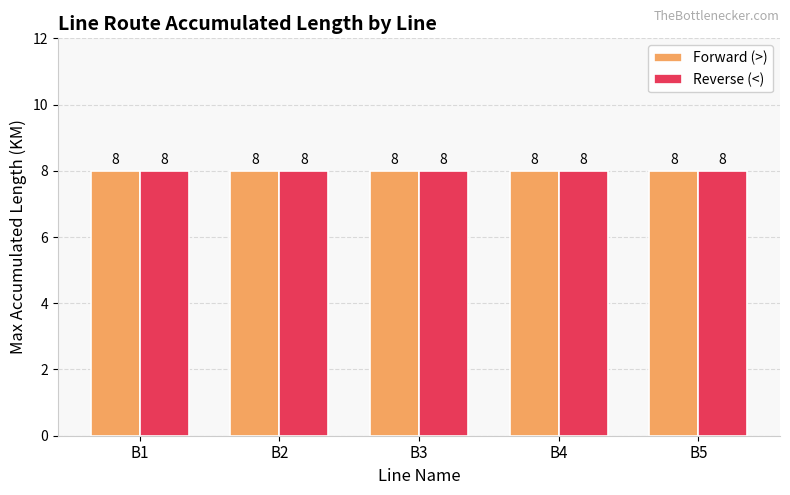

Rank the series at B4 from lowest to highest value.

Forward (>), Reverse (<)